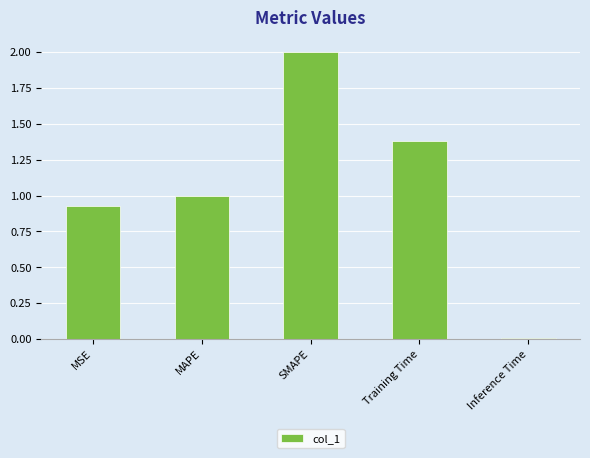

What is the difference between the values at Training Time and MAPE?

0.4